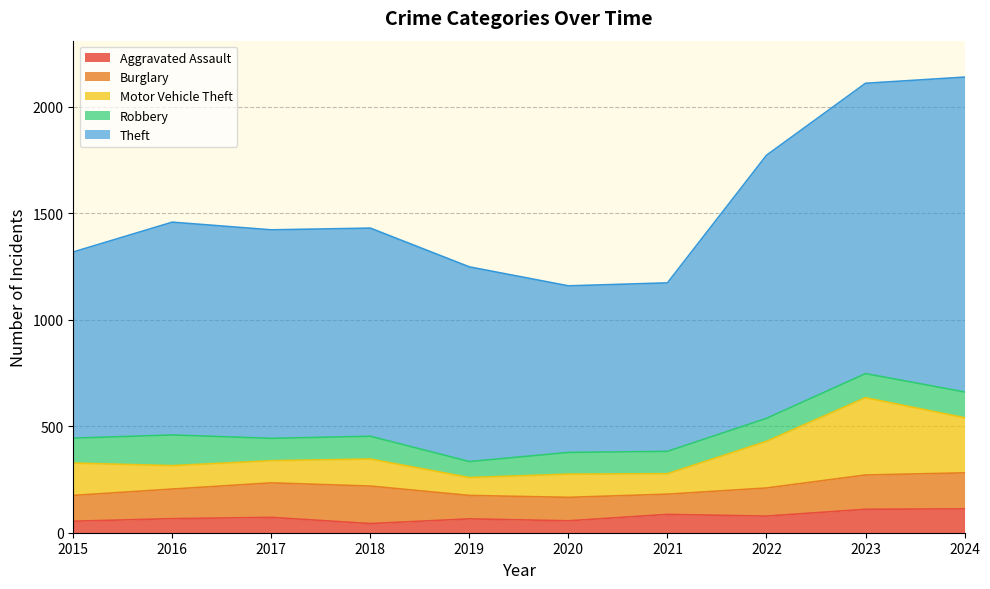

At which label does Motor Vehicle Theft reach its peak?

2023